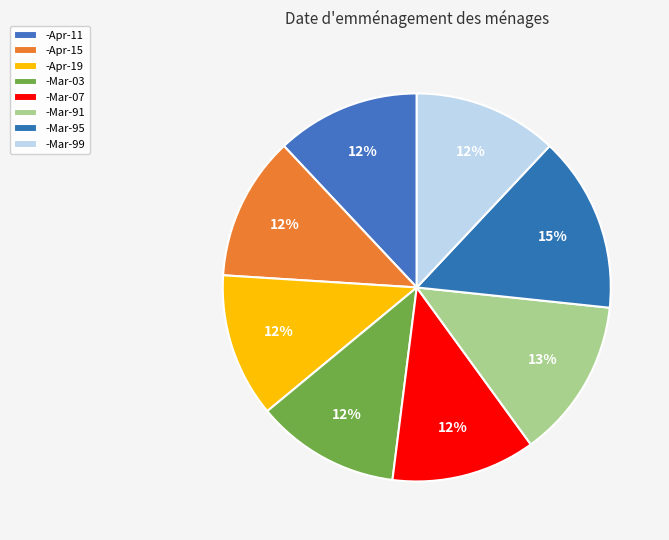

Between -Mar-99 and -Mar-95, which is larger?

-Mar-95